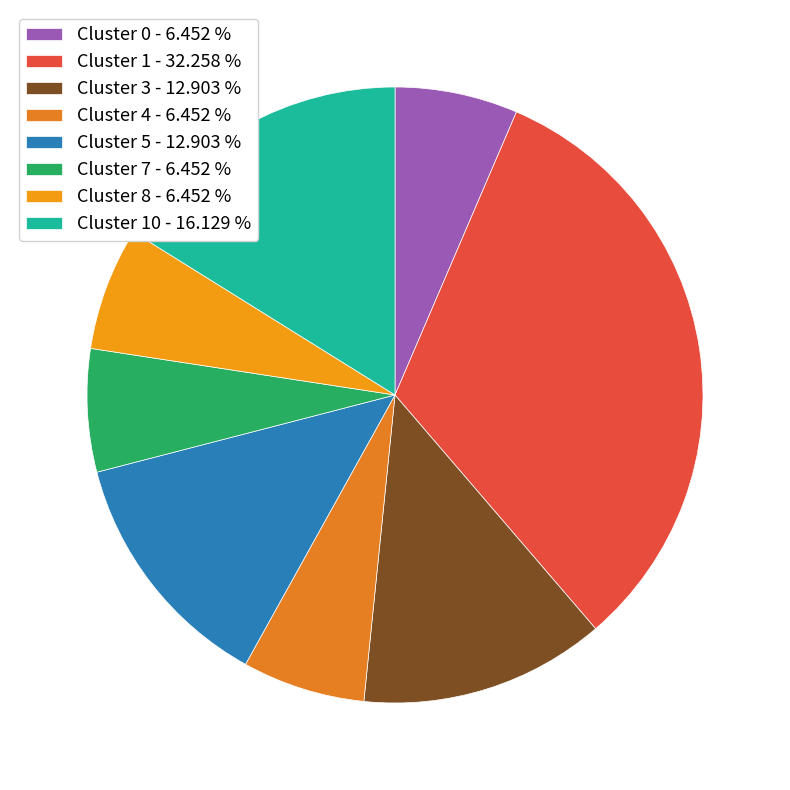

Which category has the biggest portion of the pie?

Cluster 1 - 32.258 %